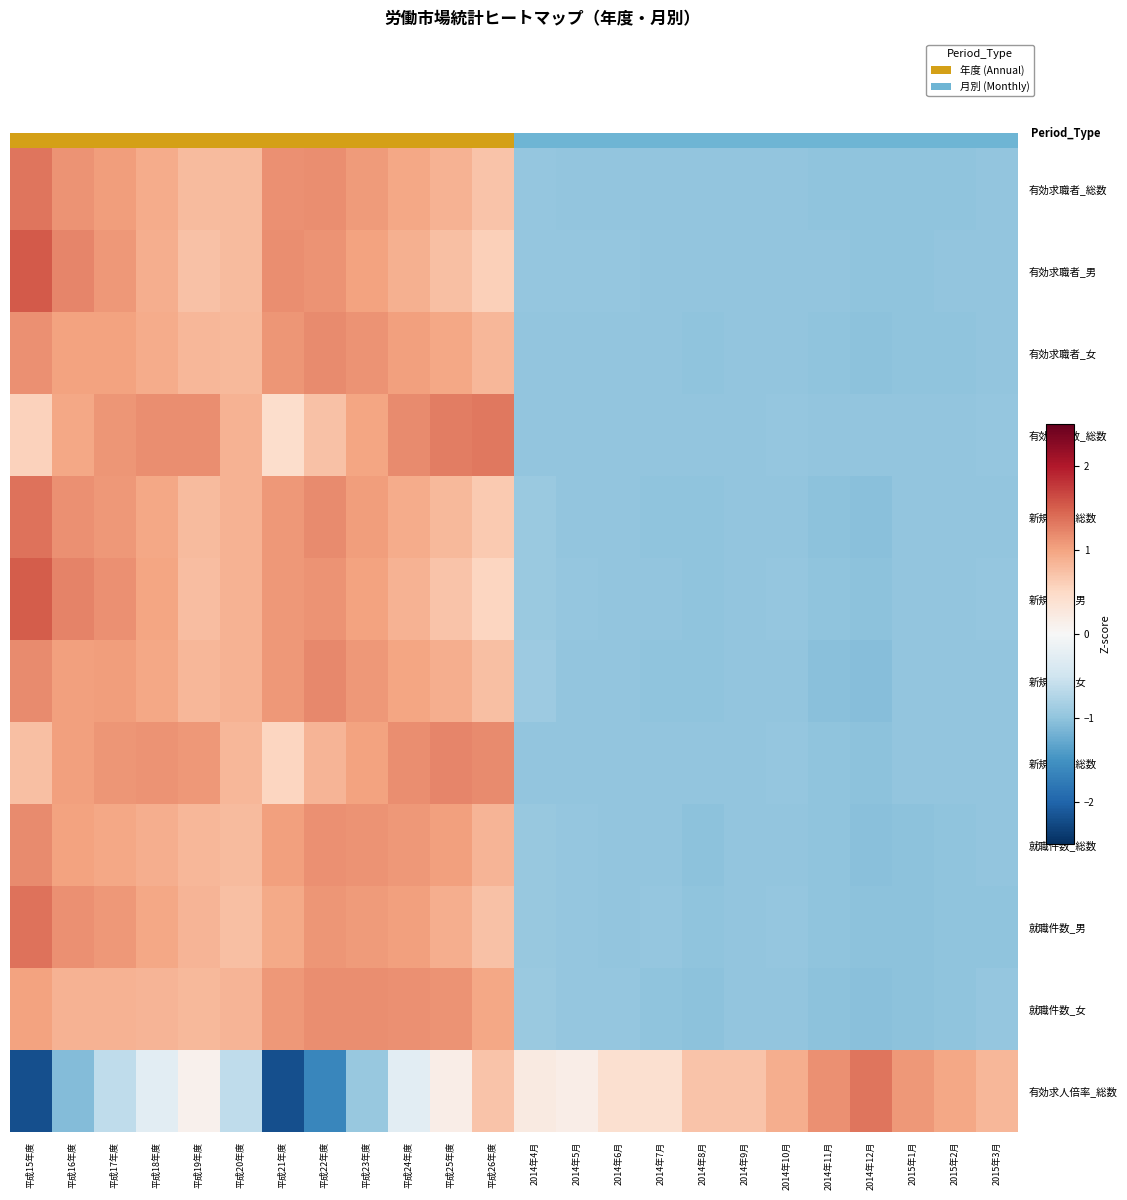

List the series in order of their peak value, lowest first.

就職件数_女, 有効求職者_女, 就職件数_総数, 新規求職_女, 新規求人_総数, 有効求人数_総数, 有効求人倍率_総数, 有効求職者_総数, 新規求職_総数, 就職件数_男, 新規求職_男, 有効求職者_男